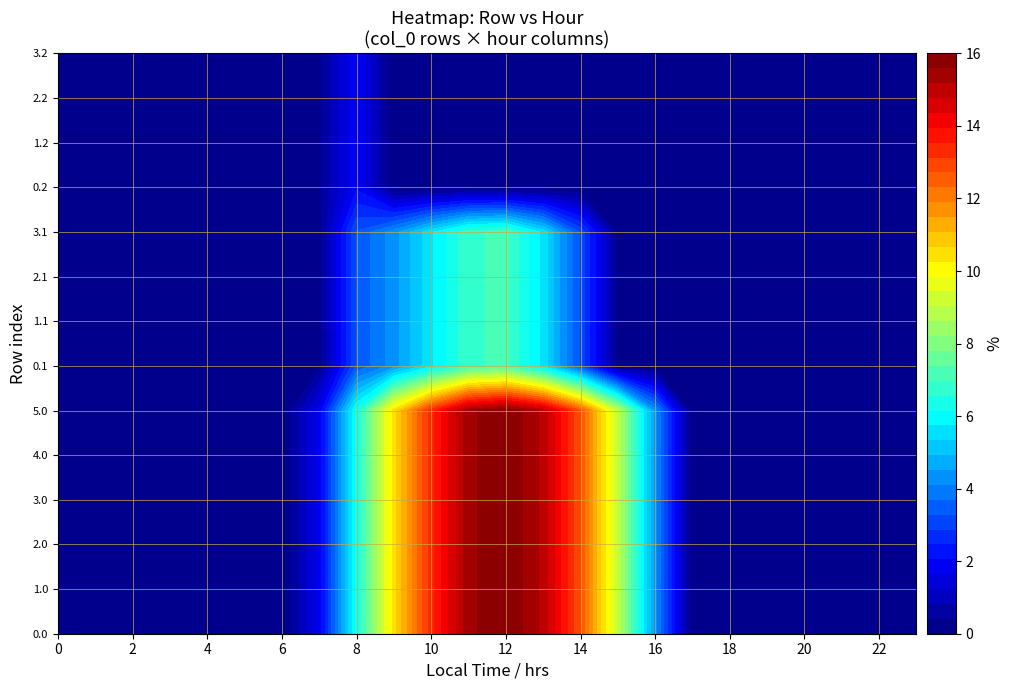

At which category is the sum across all series the highest?

12